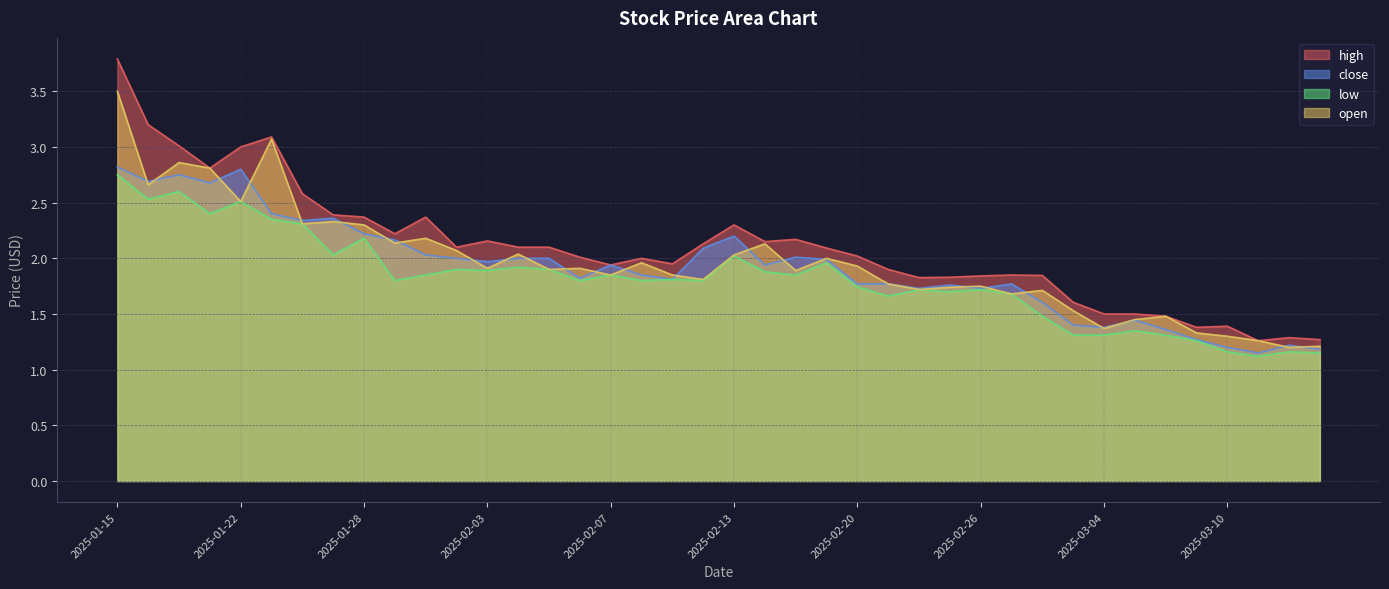

What position from the right is 2025-02-04?

27